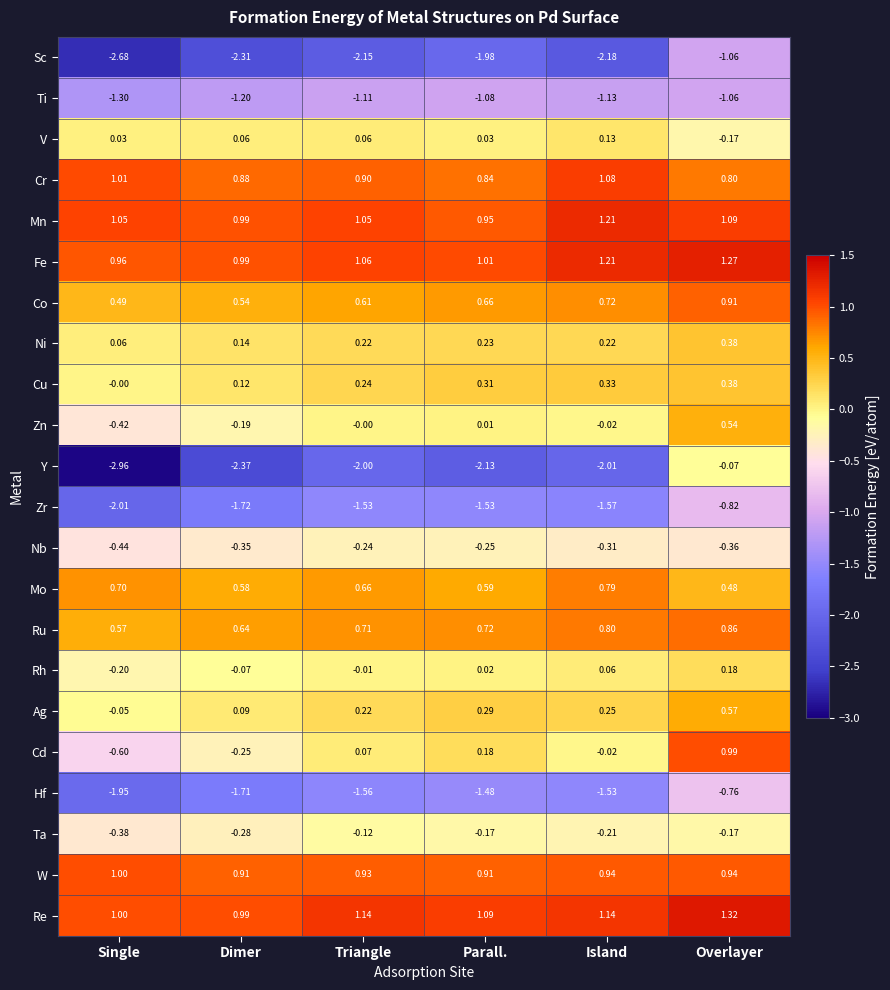

At Parall., list the series in order from smallest to largest.

Y, Sc, Zr, Hf, Ti, Nb, Ta, Zn, Rh, V, Cd, Ni, Ag, Cu, Mo, Co, Ru, Cr, W, Mn, Fe, Re